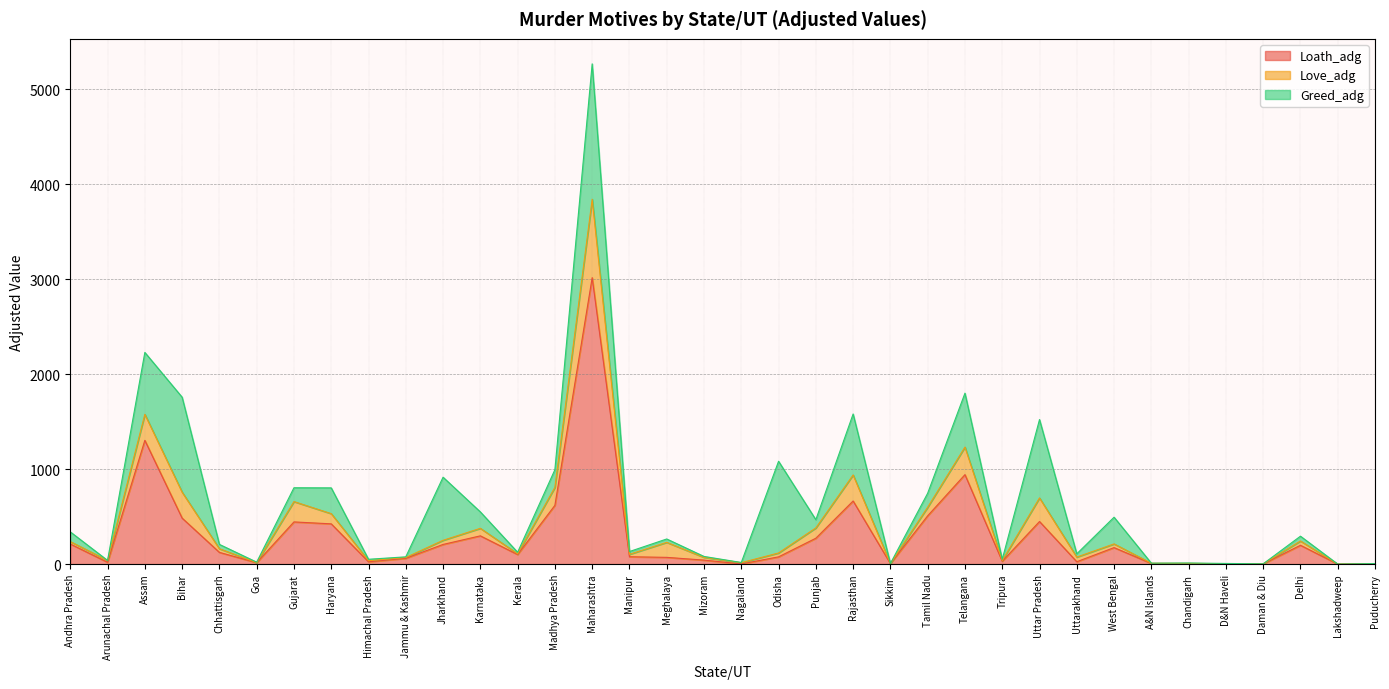

Is the value of Love_adg at Maharashtra greater than the value of Loath_adg at Rajasthan?

Yes